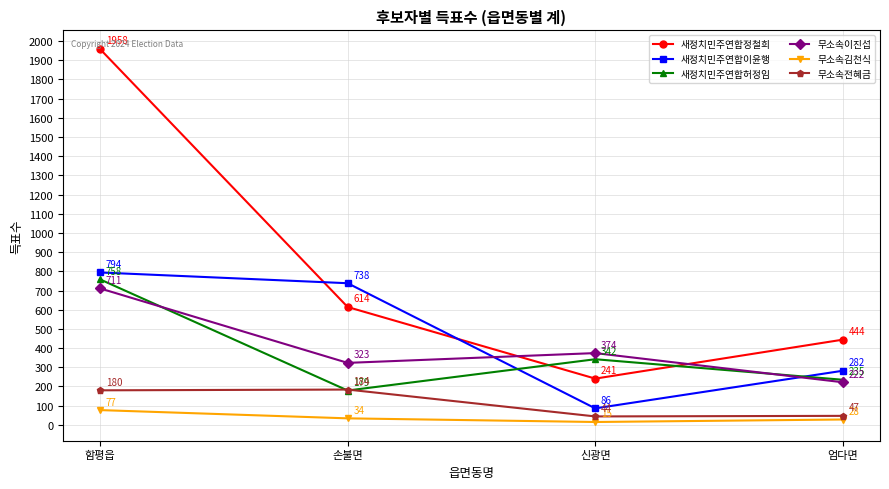

List the series in order of their peak value, highest first.

새정치민주연합정철희, 새정치민주연합이윤행, 새정치민주연합허정임, 무소속이진섭, 무소속전혜금, 무소속김천식